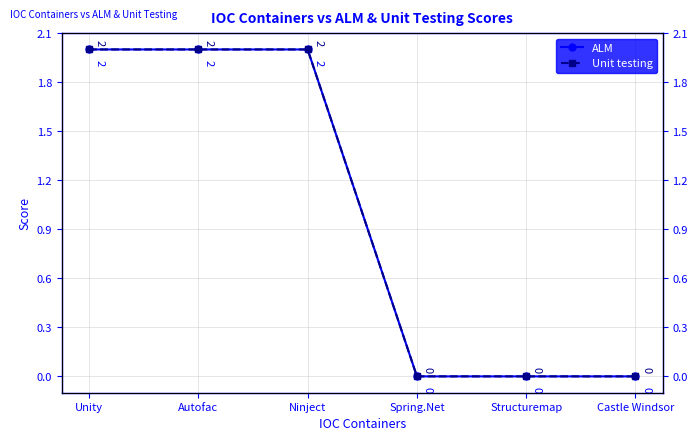

What is the maximum value shown in the chart?

2